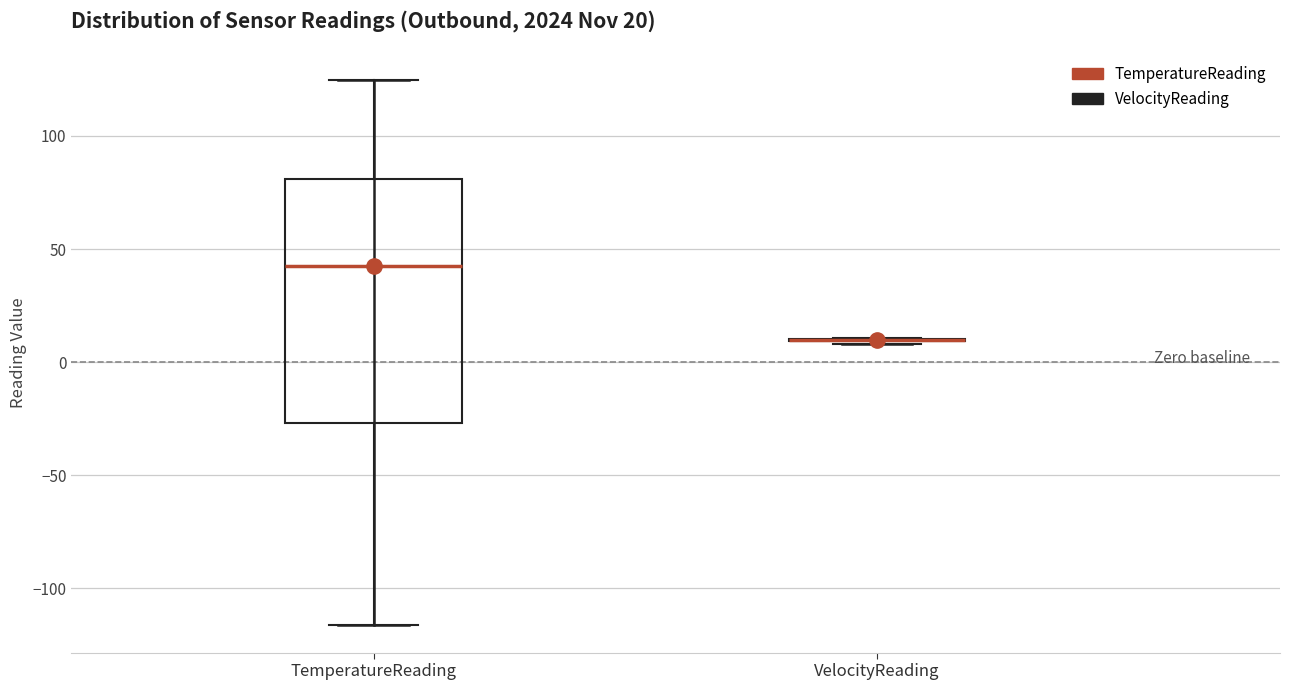

Which box is the tallest, from its lower edge to its upper edge?

TemperatureReading